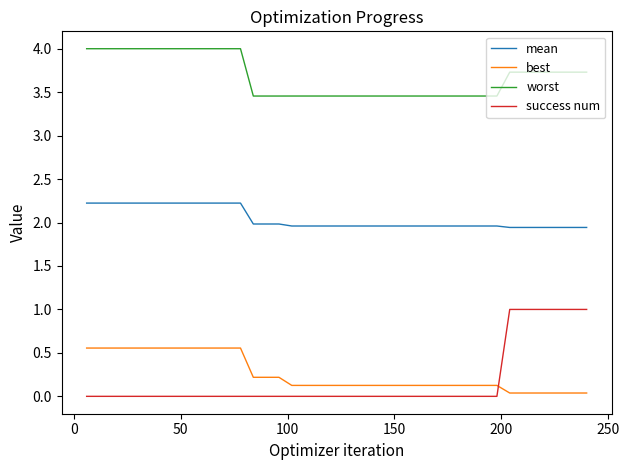

What is the highest value of the mean series?

2.2